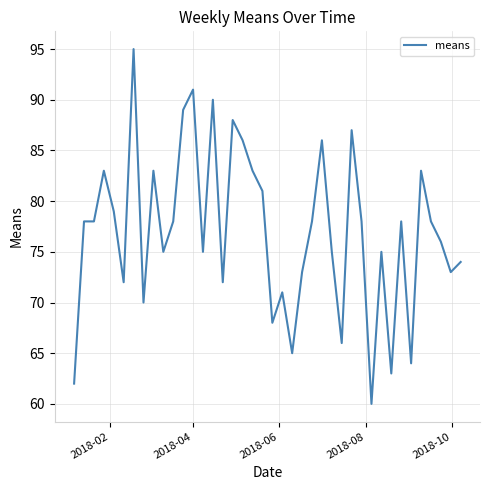

Reading left to right, transcribe all the data shown in this chart.

62	78	78	83	79	72	95	70	83	75	78	89	91	75	90	72	88	86	83	81	68	71	65	73	78	86	75	66	87	78	60	75	63	78	64	83	78	76	73	74